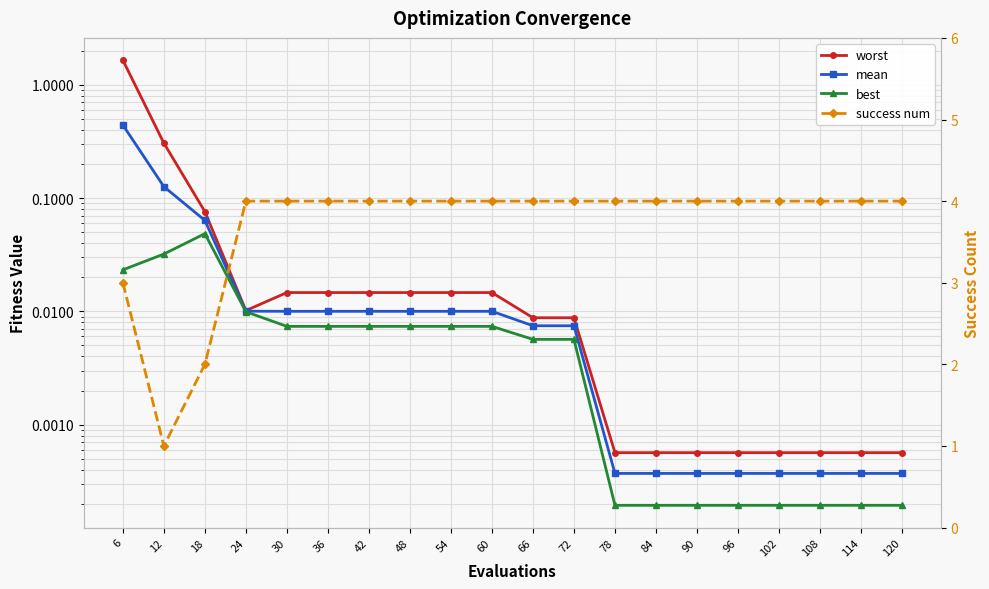

Is the value of mean at 102 greater than the value of worst at 54?

No